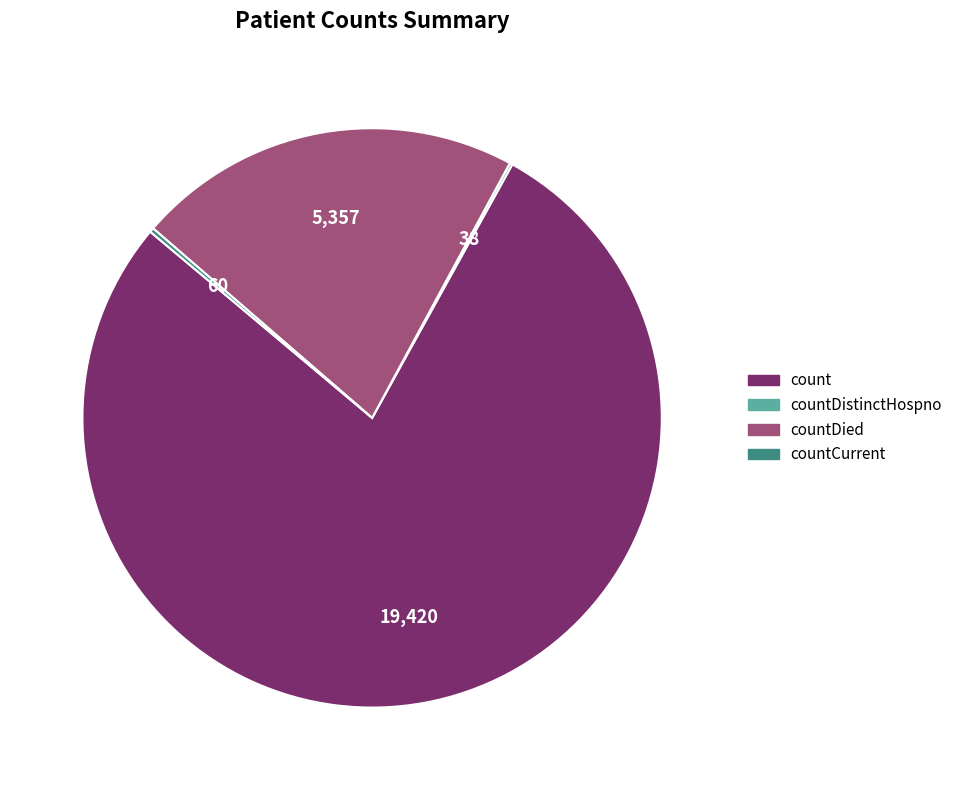

Does any single category account for the majority?

Yes